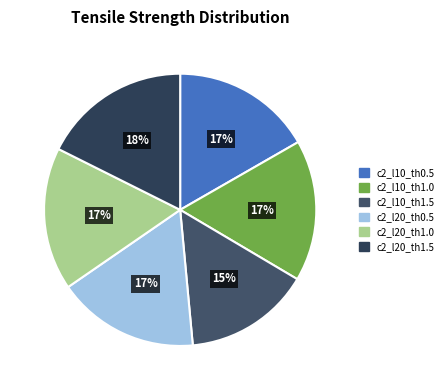

To the nearest percent, what is the difference between the largest and smallest slice percentages?

3%